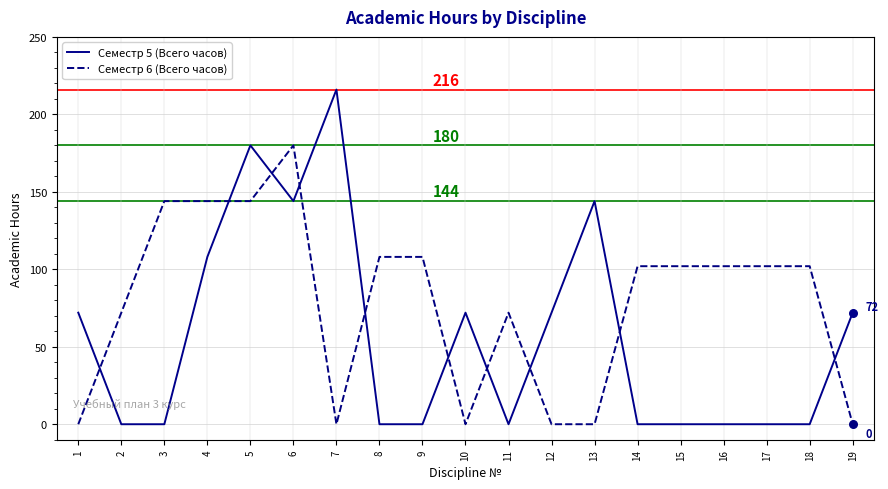

Which series has the widest spread of values?

Семестр 5 (Всего часов)